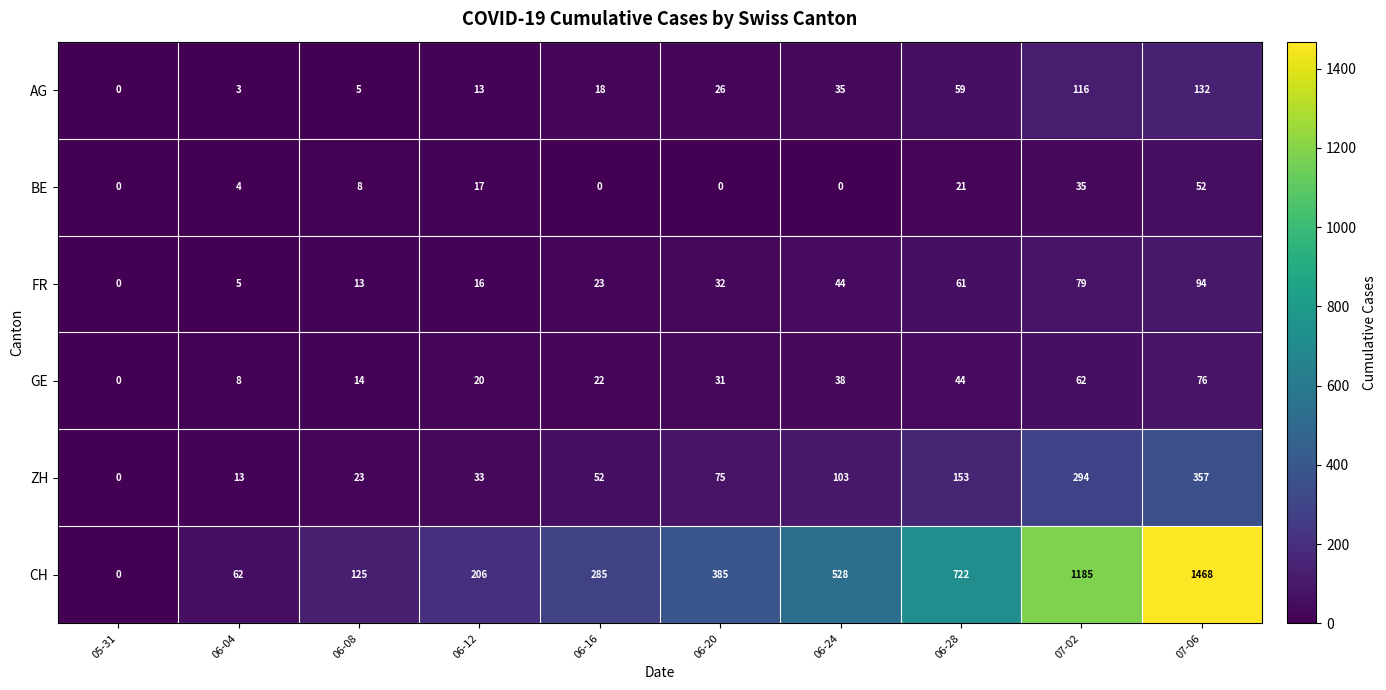

What is the difference between the highest and lowest values at 06-28?

701